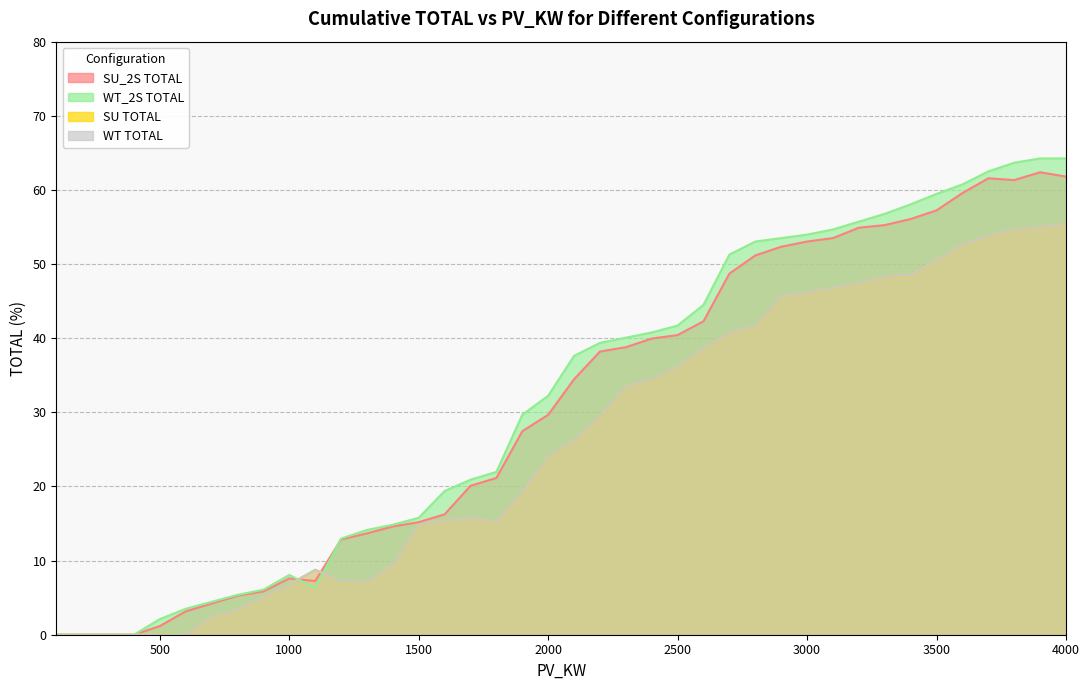

How many times do SU_2S TOTAL and WT TOTAL cross each other?

2